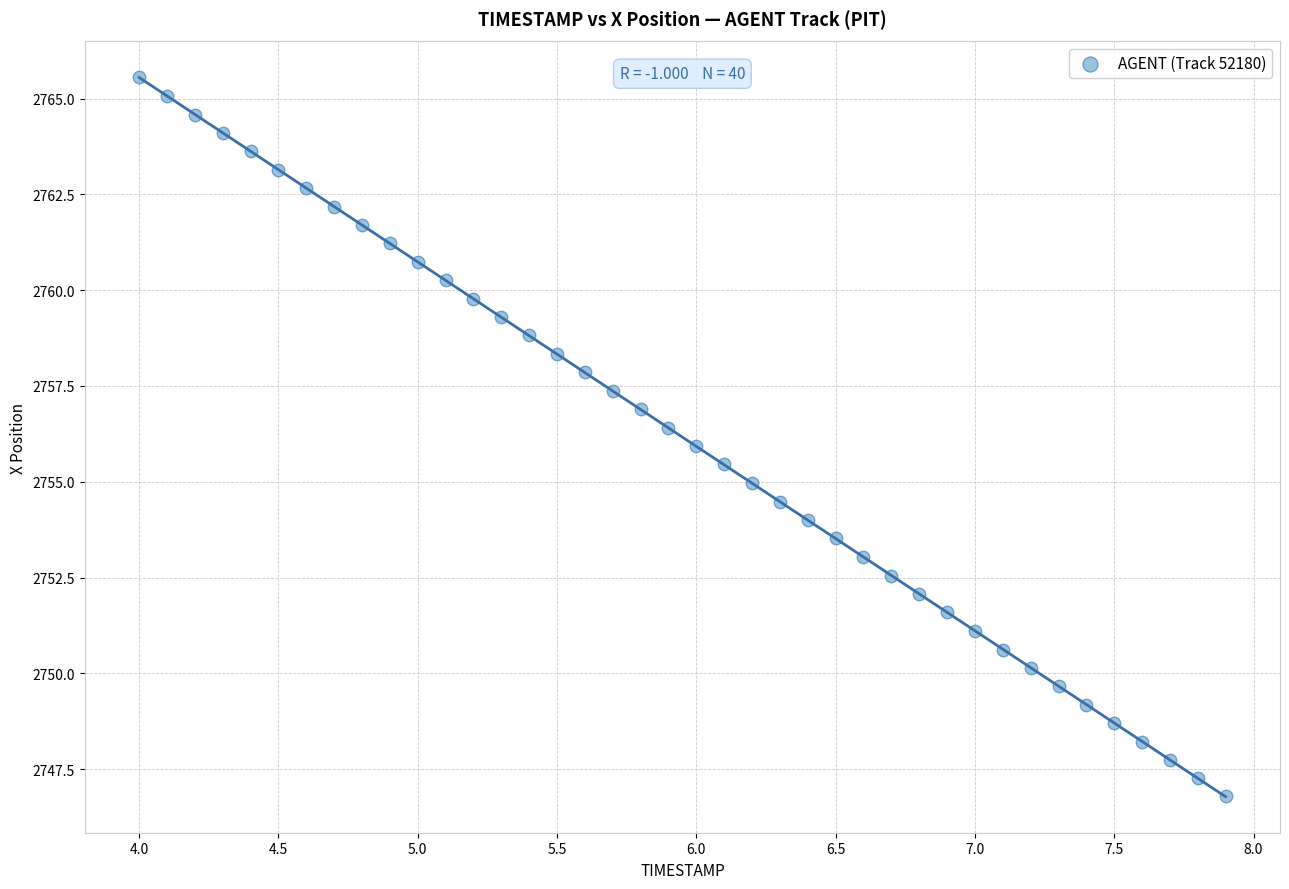

What is the range of Y values (max minus min)?

18.7